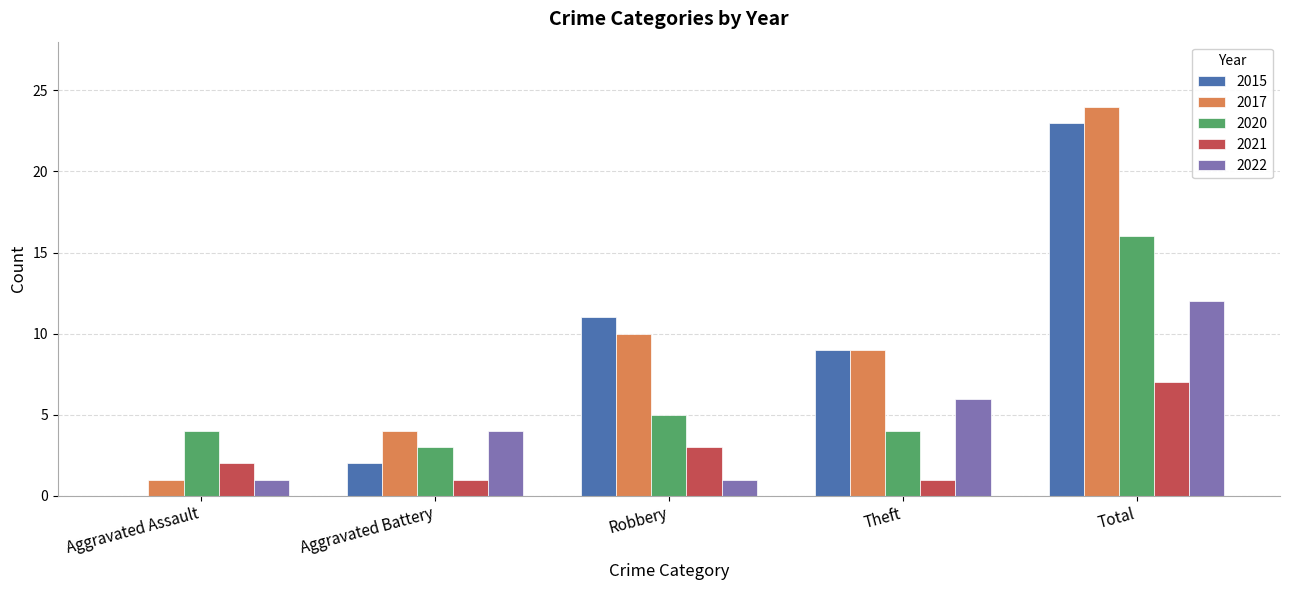

Is the value of 2015 at Total greater than the value of 2022 at Aggravated Battery?

Yes